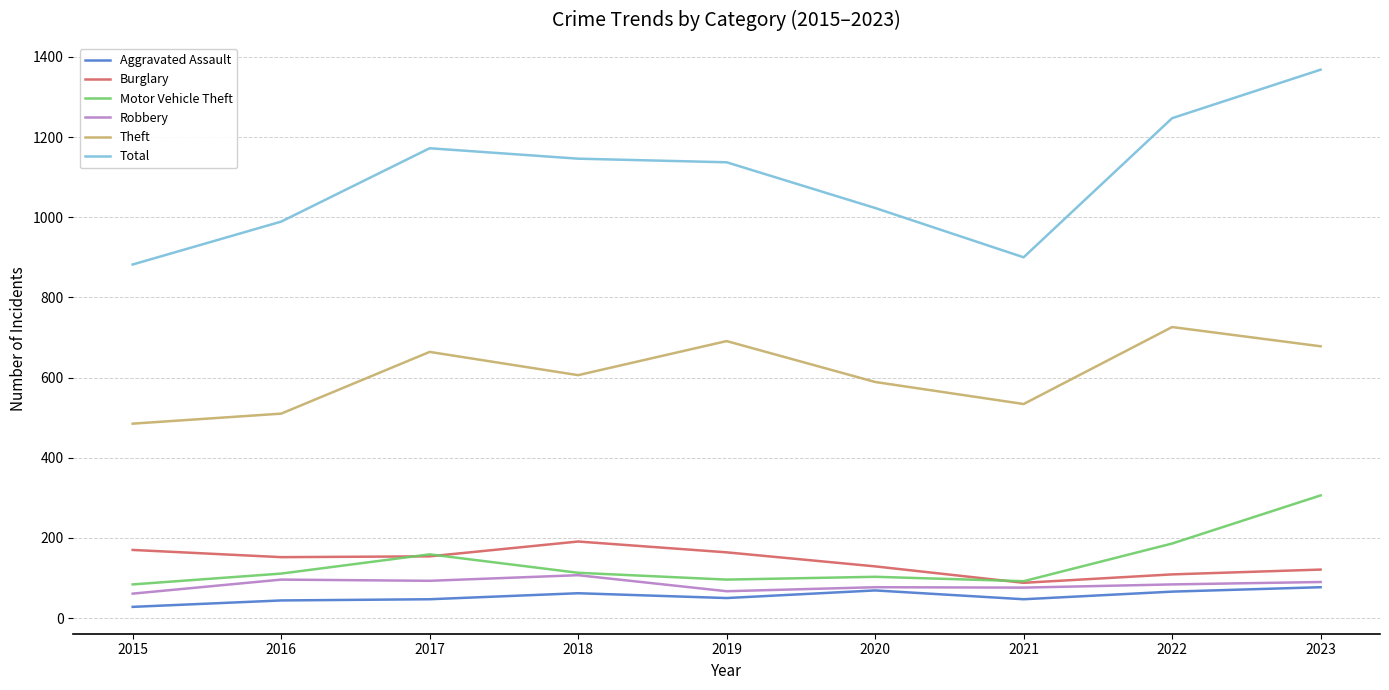

What are all the series names shown in the legend?

Aggravated Assault, Burglary, Motor Vehicle Theft, Robbery, Theft, Total